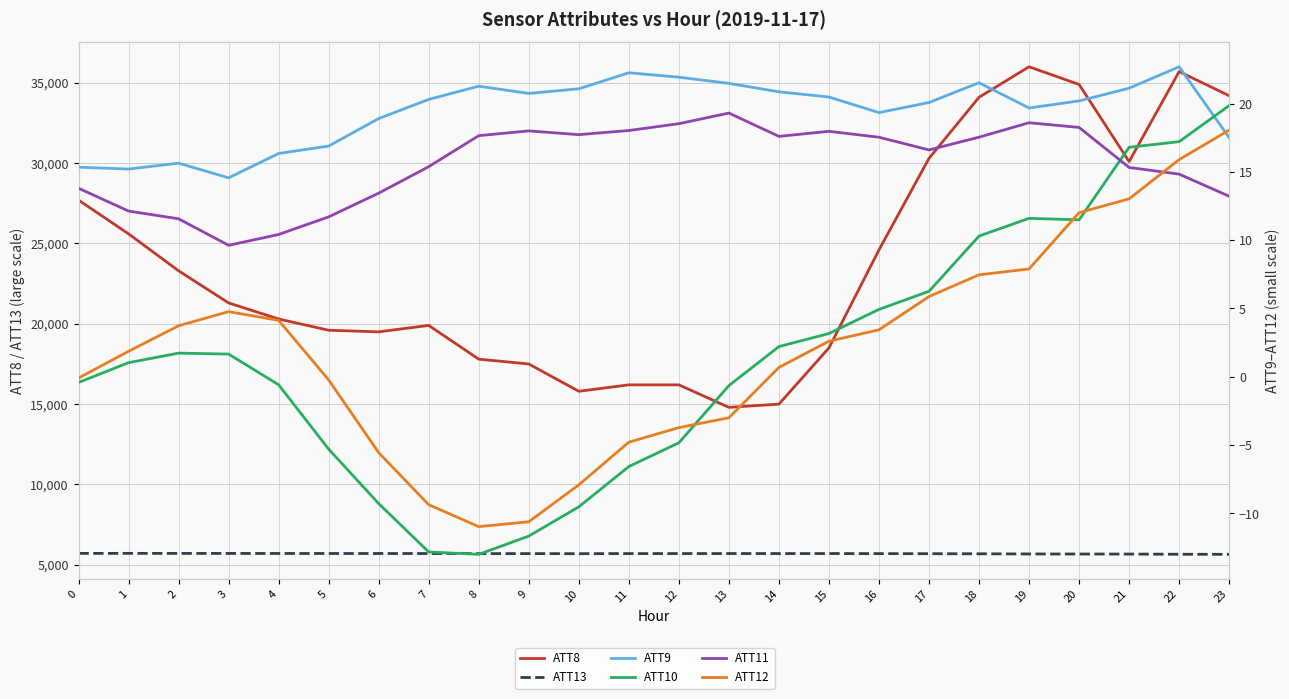

Is it true that ATT11 equals 15.3 at 21?

True